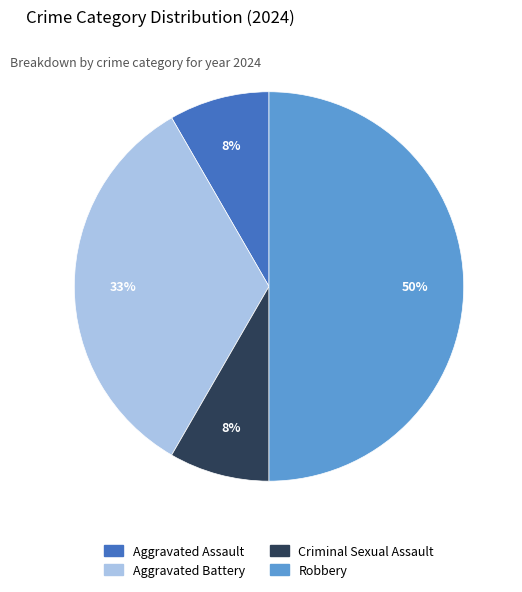

Between Aggravated Battery and Robbery, which is larger?

Robbery